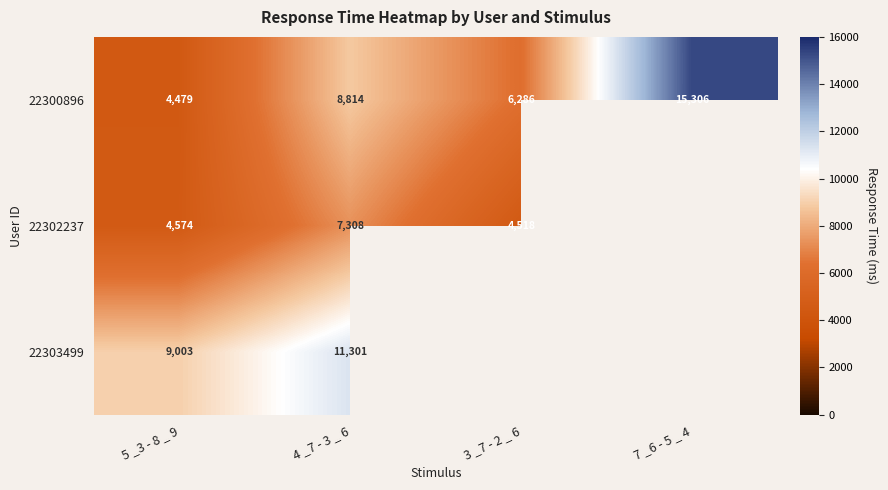

Between 5 _3 - 8 _ 9 and 3 _7 - 2 _ 6, which is larger?

3 _7 - 2 _ 6